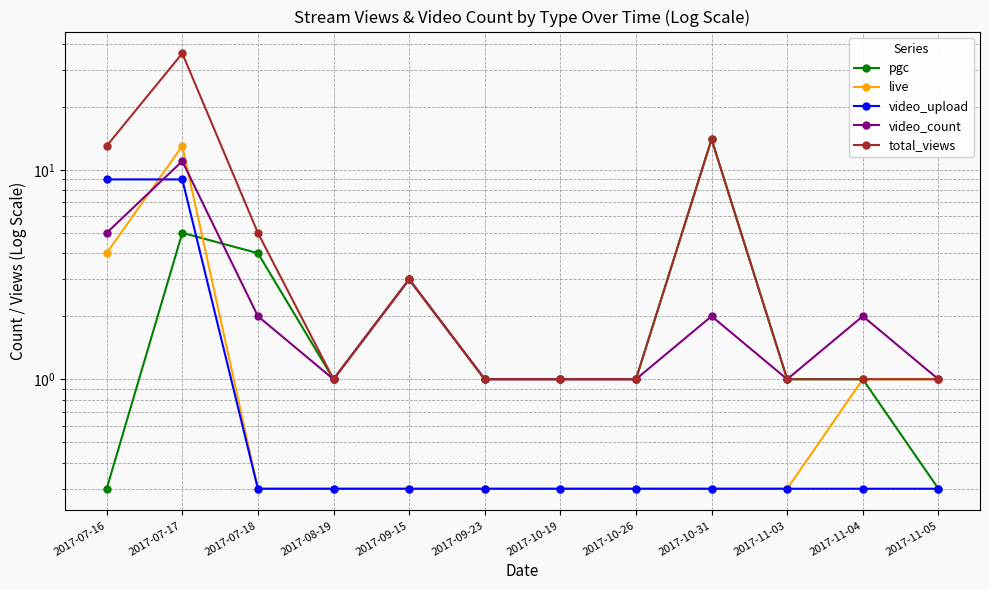

True or false: live and video_count cross at least once.

True